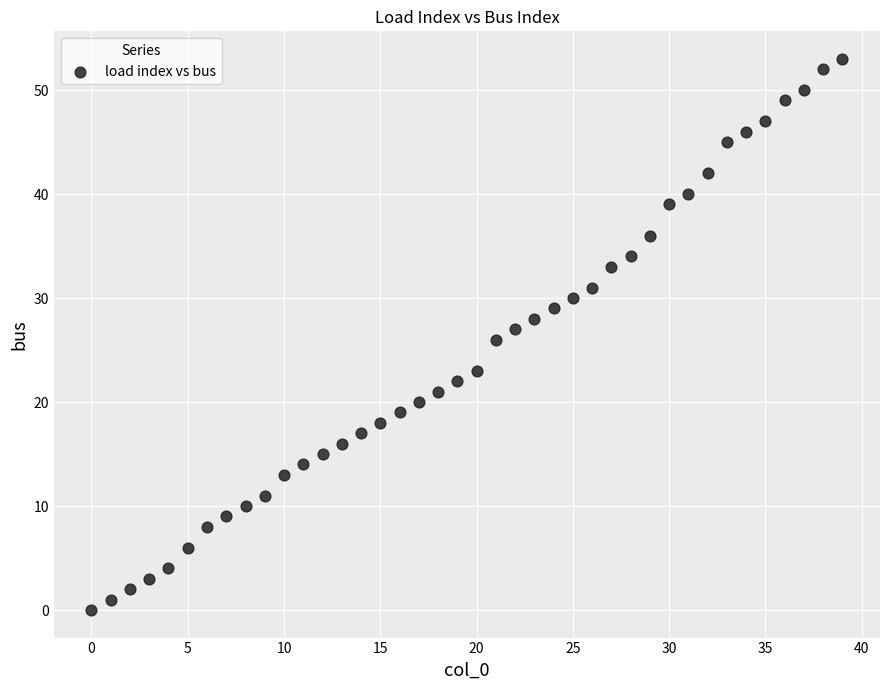

What is the range of Y values (max minus min)?

53